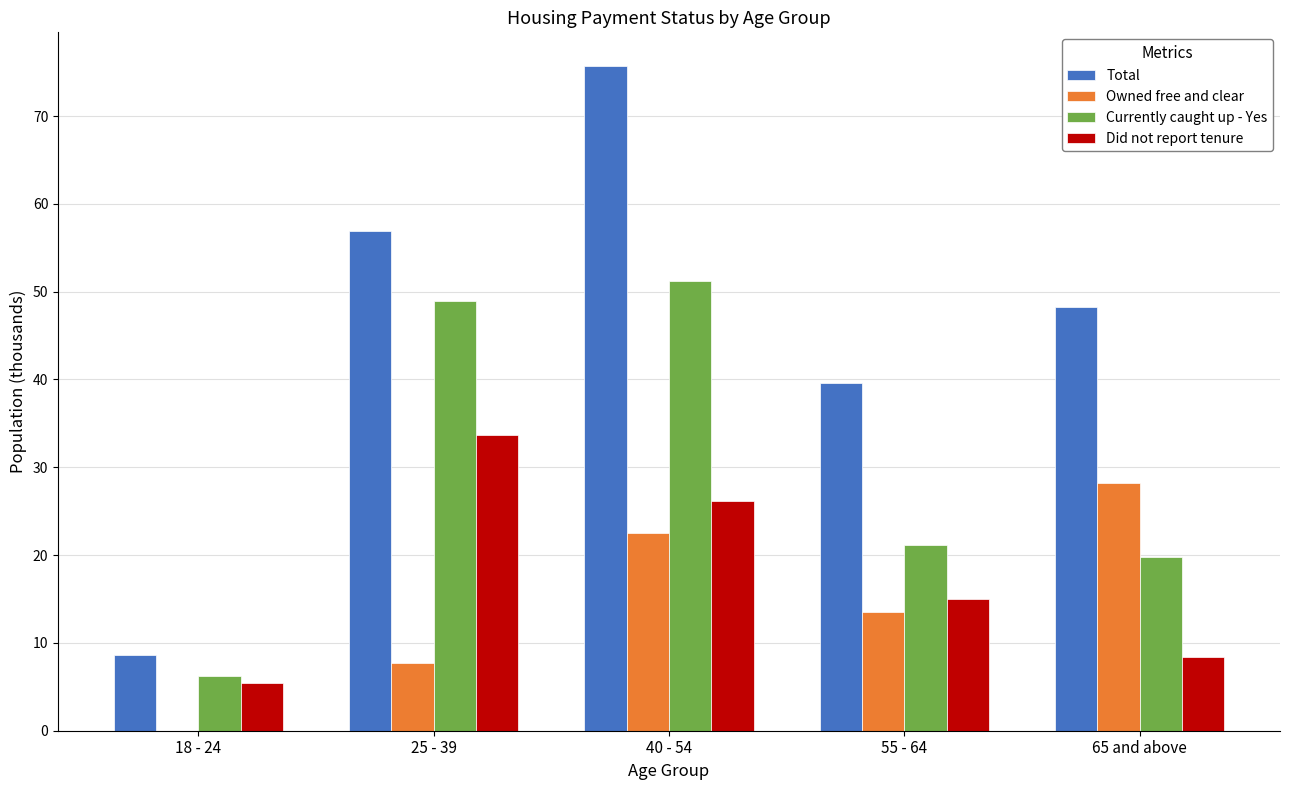

The Owned free and clear series shows 9.7 at 18 - 24. True or false?

False